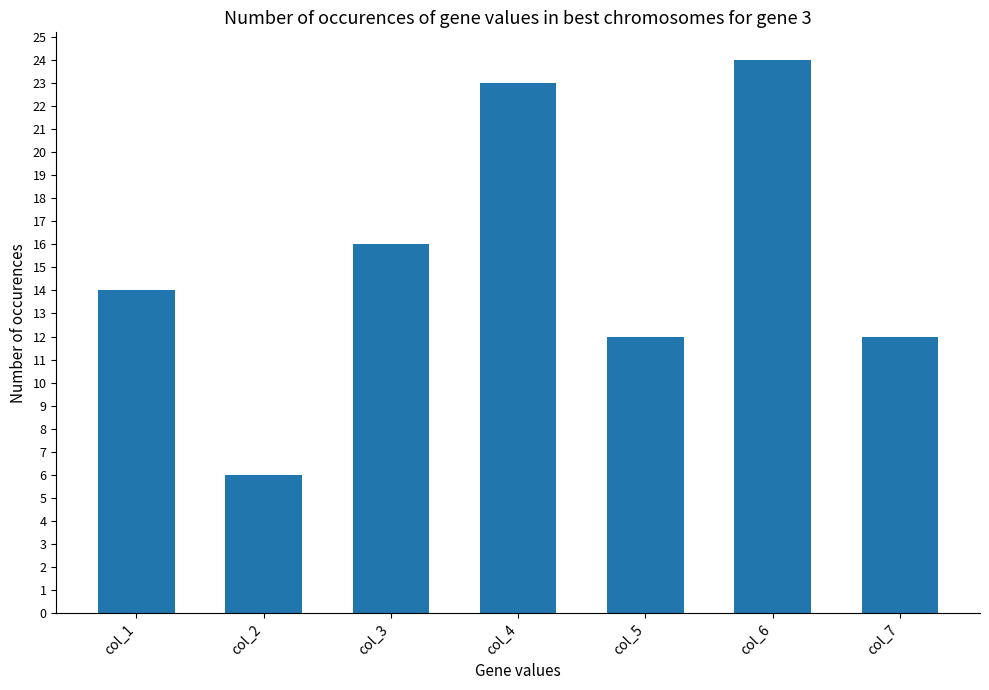

How many bars are there in total?

7